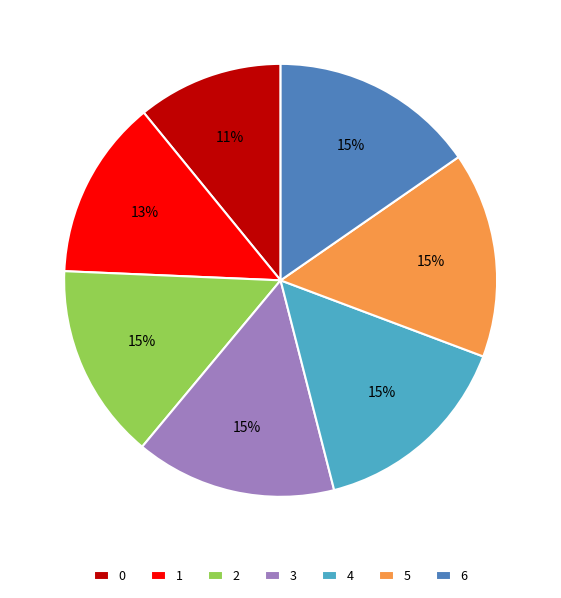

How many slices are in this pie chart?

7